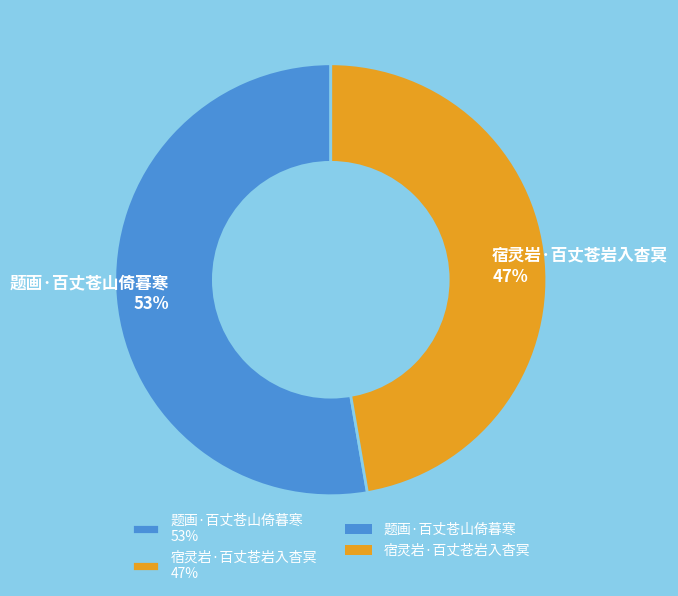

Between 题画·百丈苍山倚暮寒 and 宿灵岩·百丈苍岩入杳冥, which is larger?

题画·百丈苍山倚暮寒